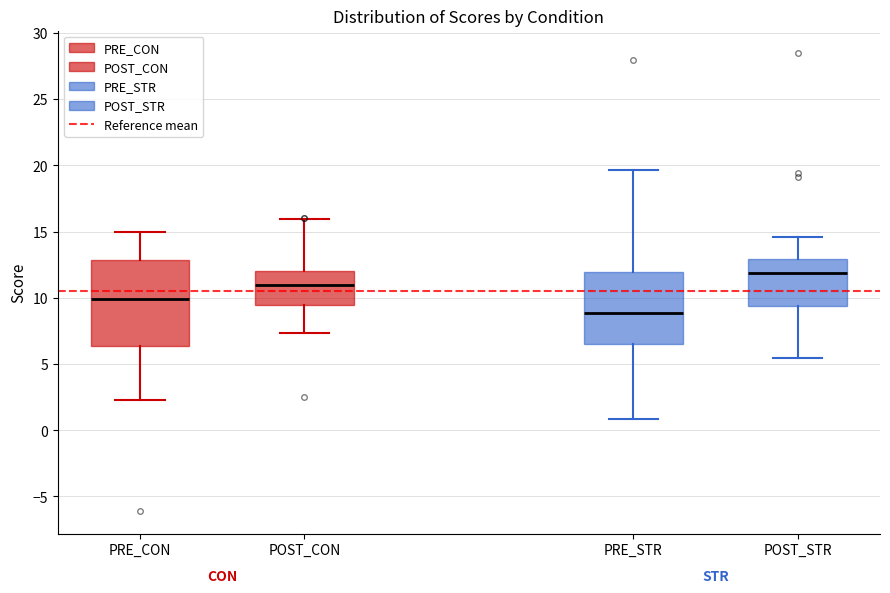

Reading left to right, read every box against the y-axis: the position of its median line, the range the box covers, and the ends of its whiskers. The values are not printed on the chart, so give them approximately, as read against the axis.

PRE_CON: median 10.0, box 6.5 to 13.0, whiskers 2.0 to 15.0
POST_CON: median 11.0, box 9.5 to 12.0, whiskers 7.5 to 16.0
PRE_STR: median 9.0, box 6.5 to 12.0, whiskers 1.0 to 19.5
POST_STR: median 12.0, box 9.5 to 13.0, whiskers 5.5 to 14.5